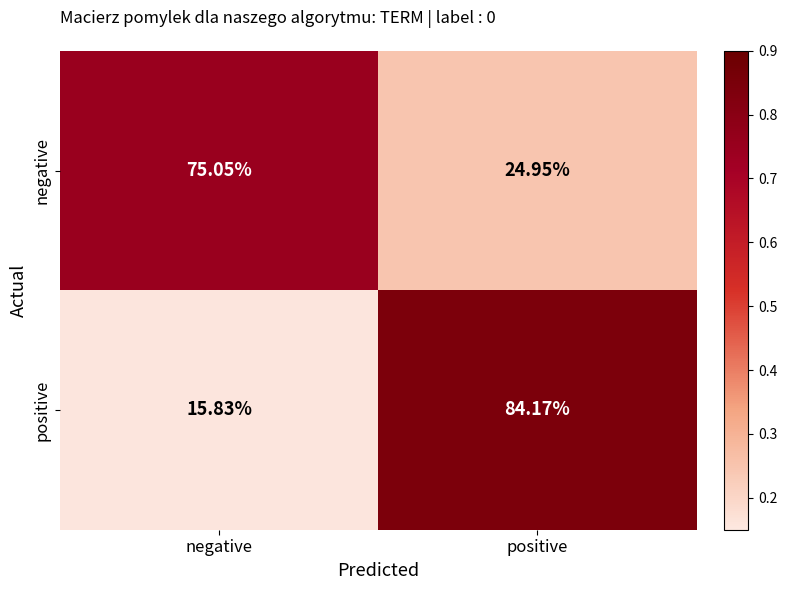

What is the minimum value shown in the chart?

15.8